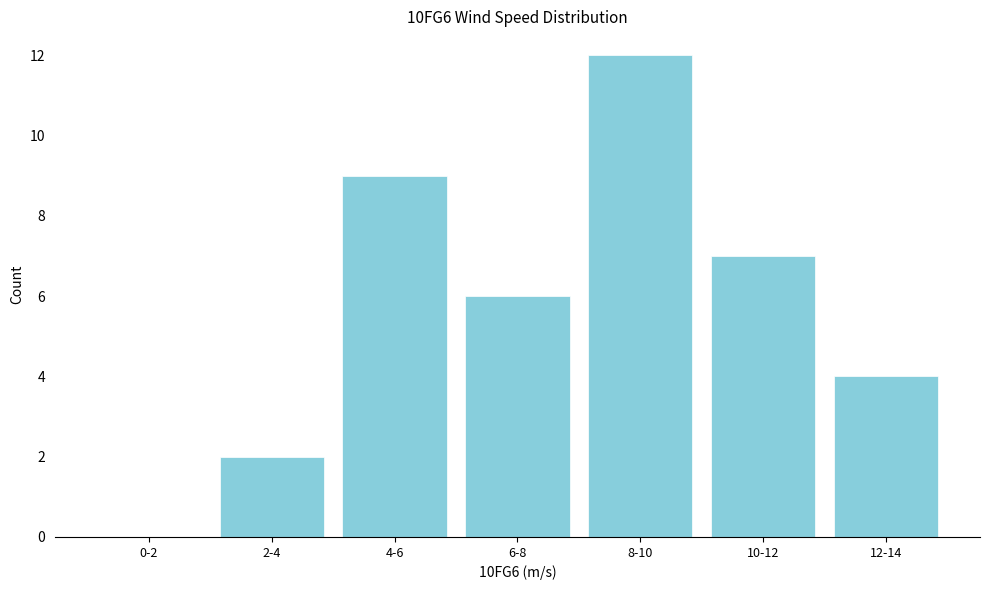

Reading right to left, list all the values displayed in this chart.

12-14=4	10-12=7	8-10=12	6-8=6	4-6=9	2-4=2	0-2=0